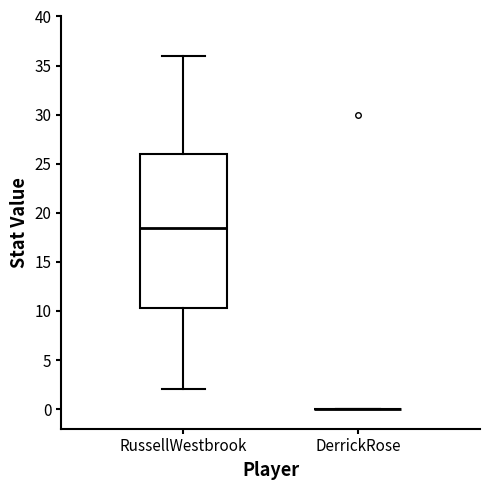

Comparing the boxes themselves (not the whiskers), which one is the tallest?

RussellWestbrook